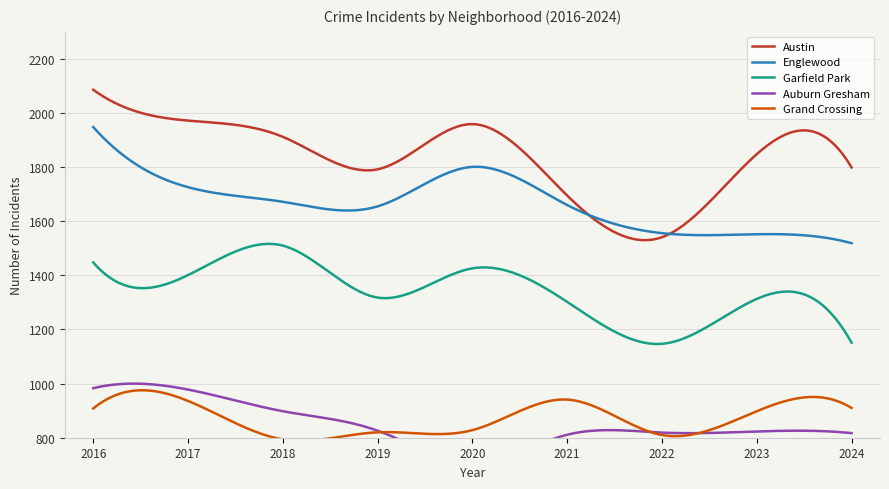

Is it true that Austin equals 3214.1 at 2016?

False